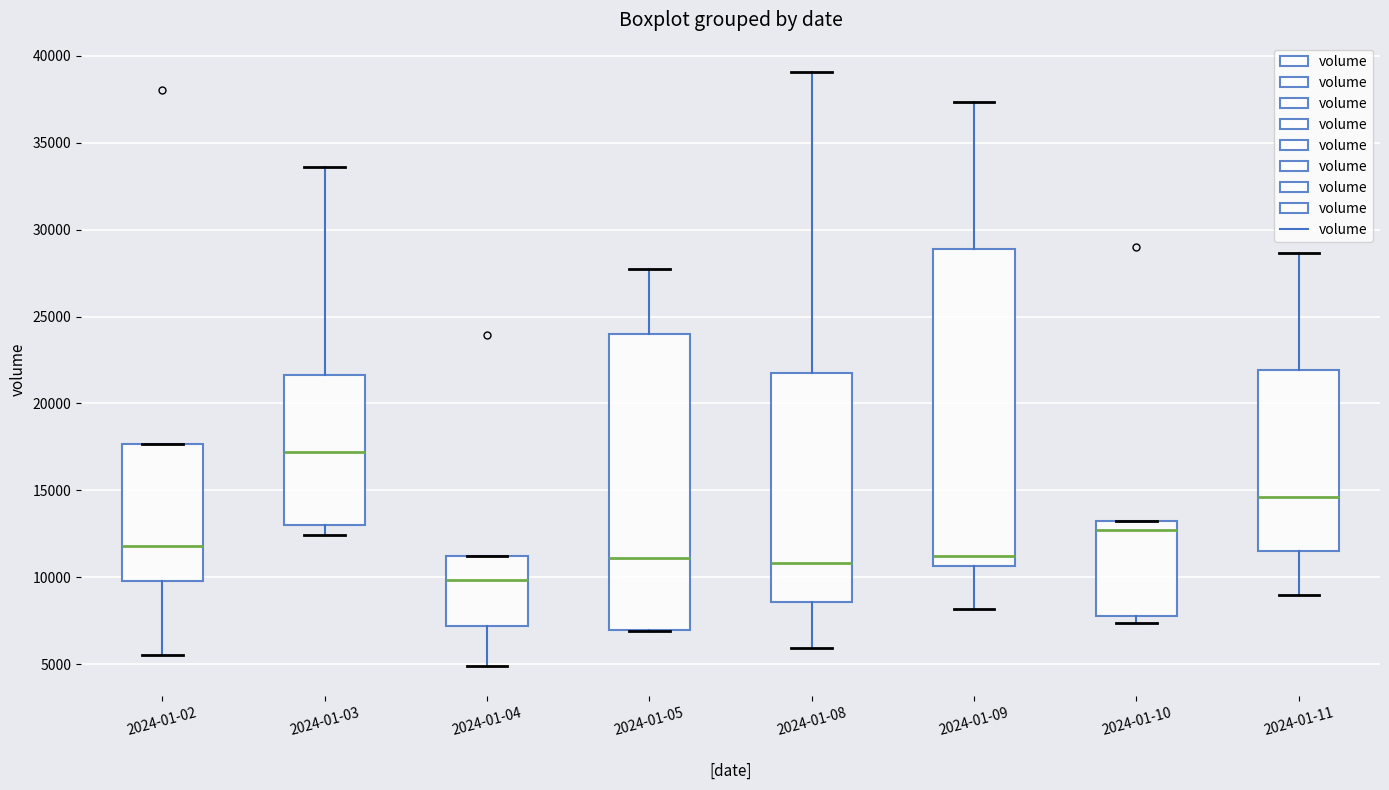

Reading left to right, read every box against the y-axis: the position of its median line, the range the box covers, and the ends of its whiskers. The values are not printed on the chart, so give them approximately, as read against the axis.

2024-01-02: median 12000, box 10000 to 17500, whiskers 5500 to 17500
2024-01-03: median 17000, box 13000 to 21500, whiskers 12500 to 33500
2024-01-04: median 10000, box 7000 to 11000, whiskers 5000 to 11000
2024-01-05: median 11000, box 7000 to 24000, whiskers 7000 to 28000
2024-01-08: median 11000, box 8500 to 21500, whiskers 6000 to 39000
2024-01-09: median 11000, box 10500 to 29000, whiskers 8000 to 37500
2024-01-10: median 12500, box 8000 to 13000, whiskers 7500 to 13000
2024-01-11: median 14500, box 11500 to 22000, whiskers 9000 to 28500